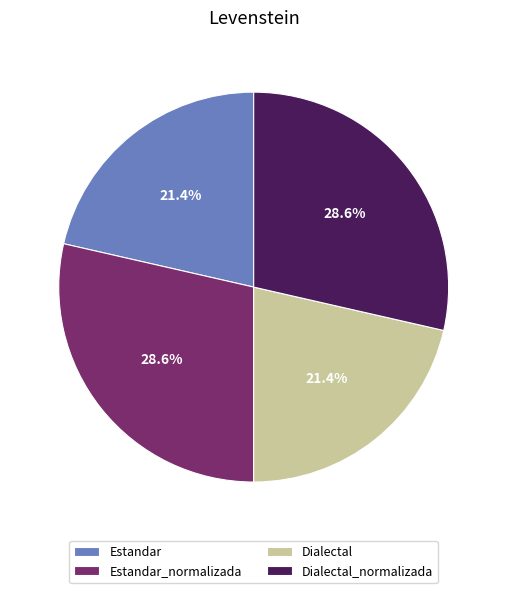

Combined, do Estandar and Dialectal account for over 50%?

No